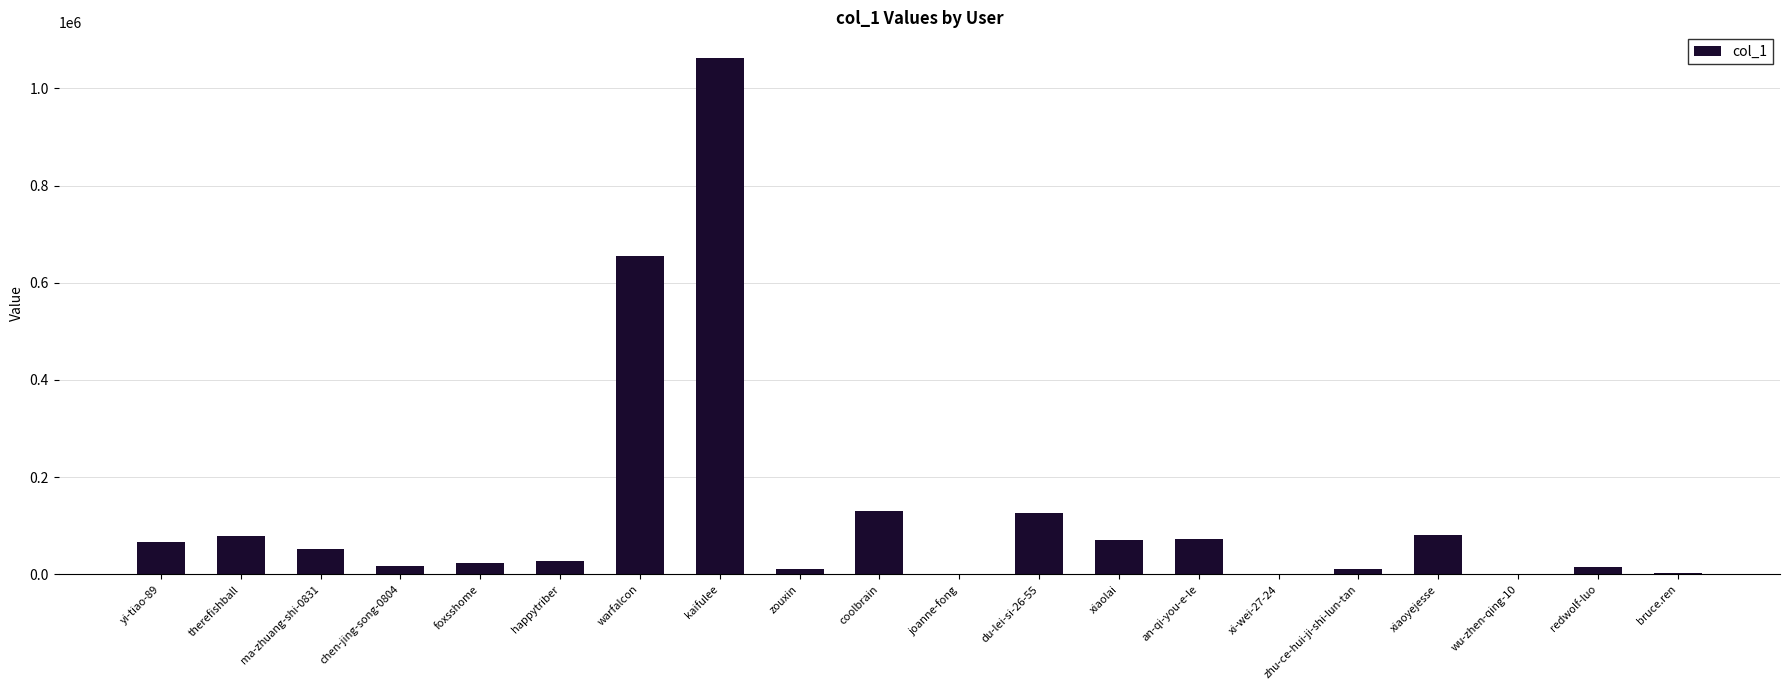

What is the ratio of the value at xiaolai to the value at happytriber?

2.6